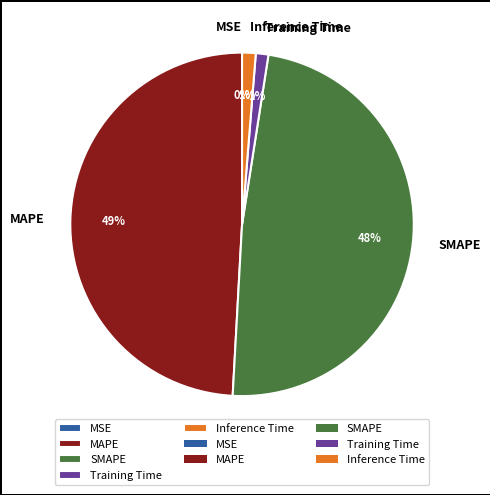

Which category has the biggest portion of the pie?

MAPE